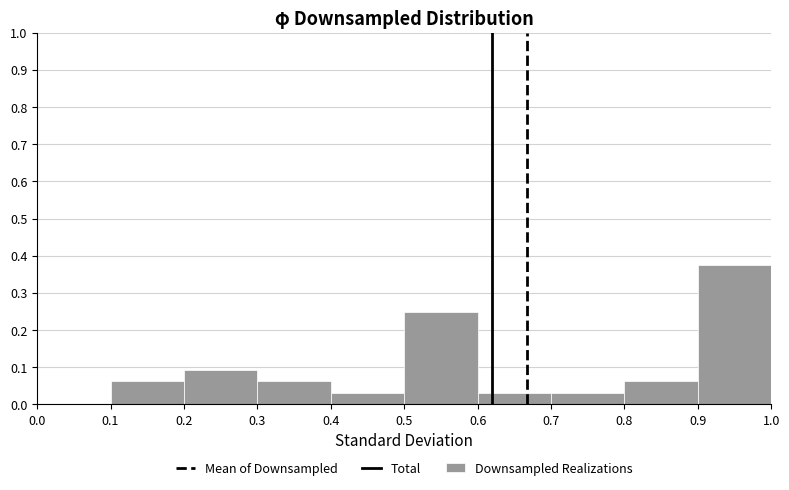

Reading left to right, transcribe this chart: for each bar, give the range it covers on the x-axis and its height. The values are not printed on the chart, so give them approximately, as read against the axis.

0.0 to 0.1: 0
0.1 to 0.2: 0.06
0.2 to 0.3: 0.09
0.3 to 0.4: 0.06
0.4 to 0.5: 0.03
0.5 to 0.6: 0.25
0.6 to 0.7: 0.03
0.7 to 0.8: 0.03
0.8 to 0.9: 0.06
0.9 to 1.0: 0.38